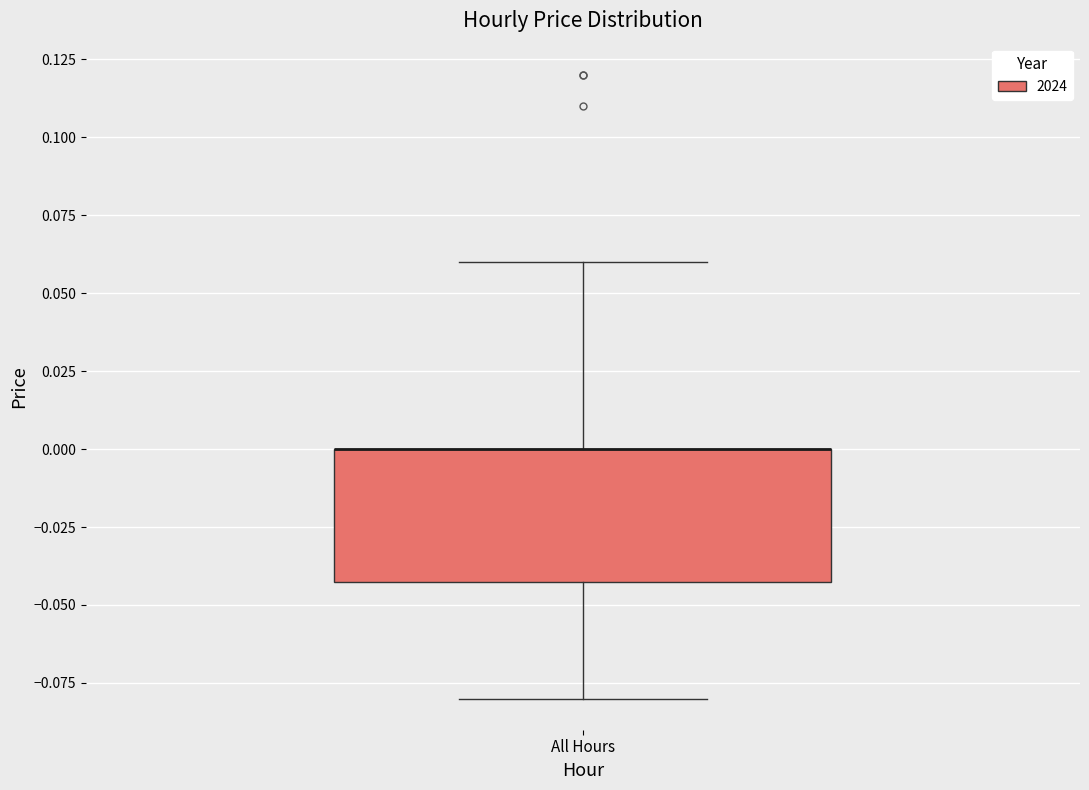

Where does the lower whisker of the box for All Hours end on the y-axis? The values are not printed on the chart, so give them approximately, as read against the axis.

-0.08